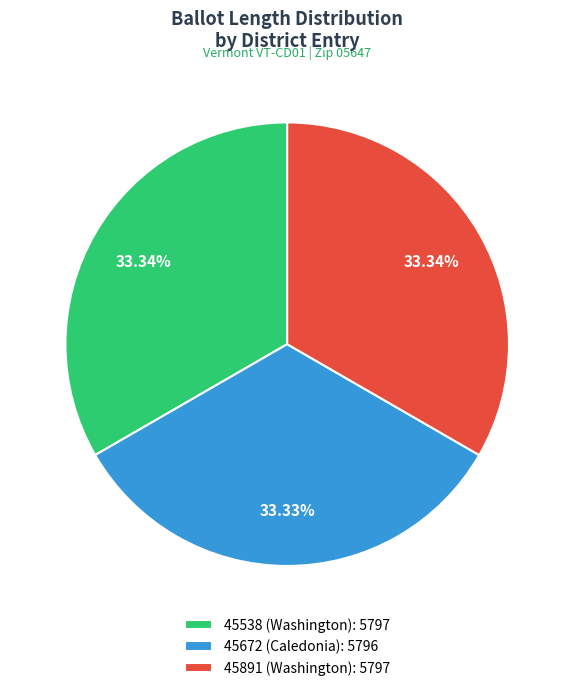

What is the ratio of the value at 45672 (Caledonia): 5796 to the value at 45538 (Washington): 5797?

1.0